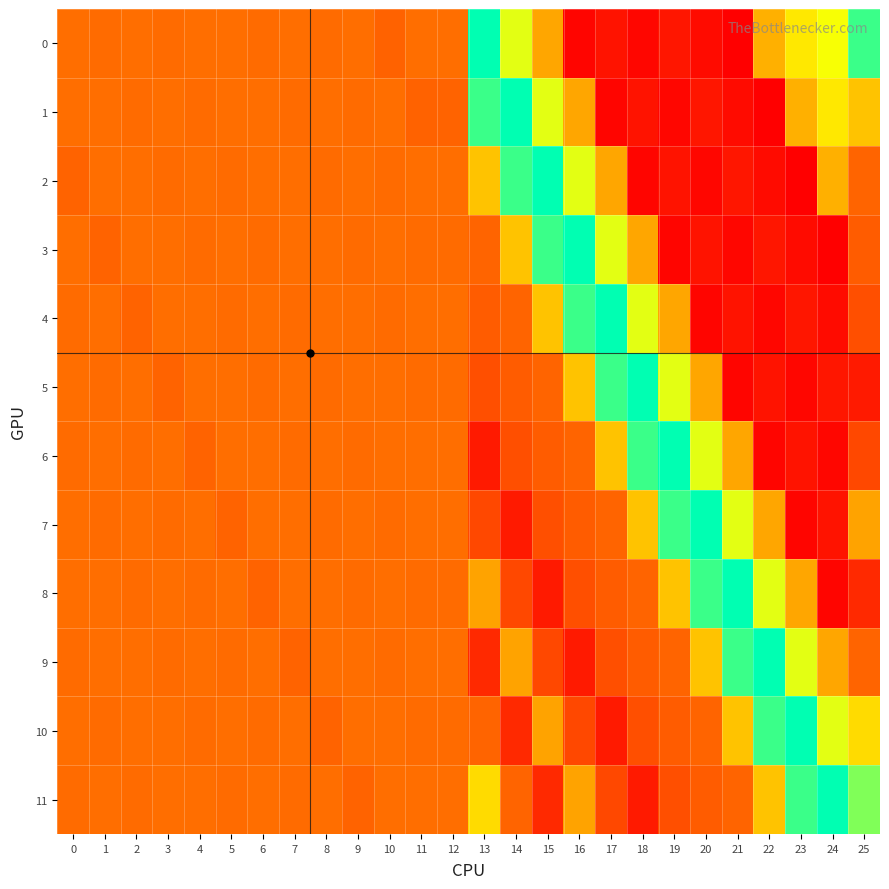

How many data points does each series have?

26